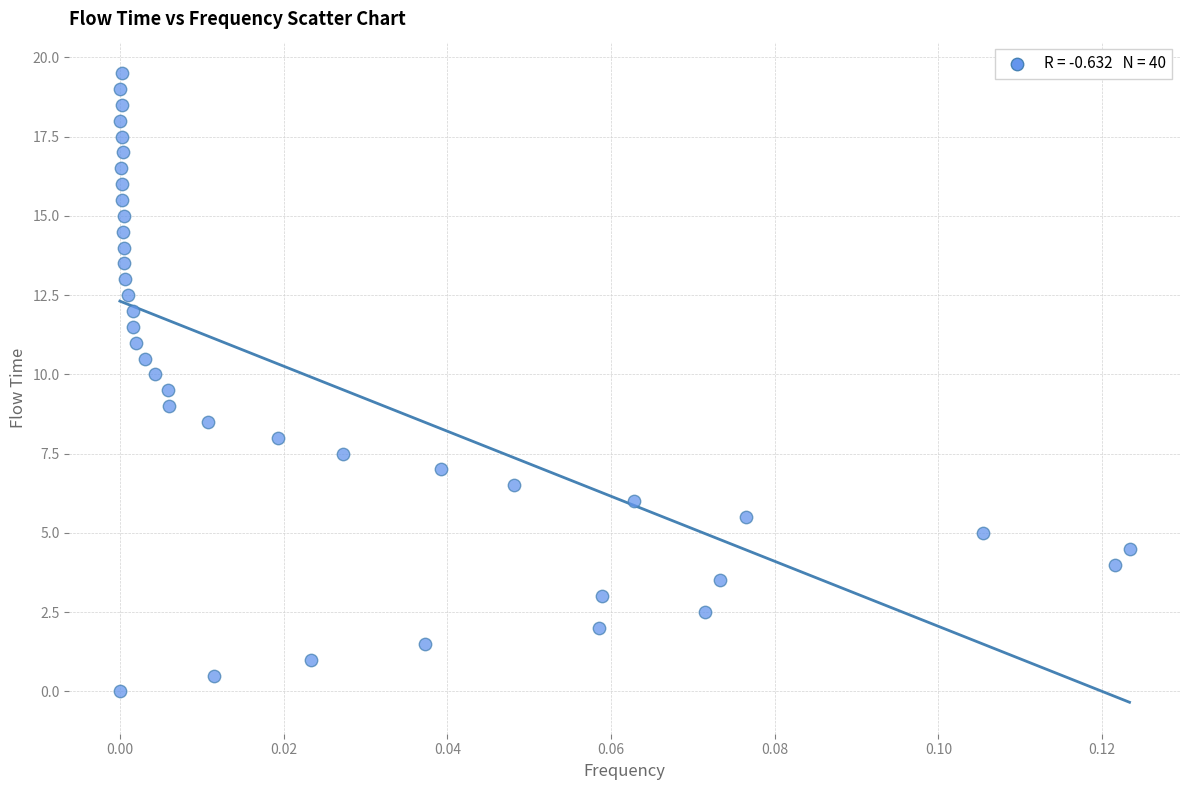

What is the range of Y values (max minus min)?

19.5